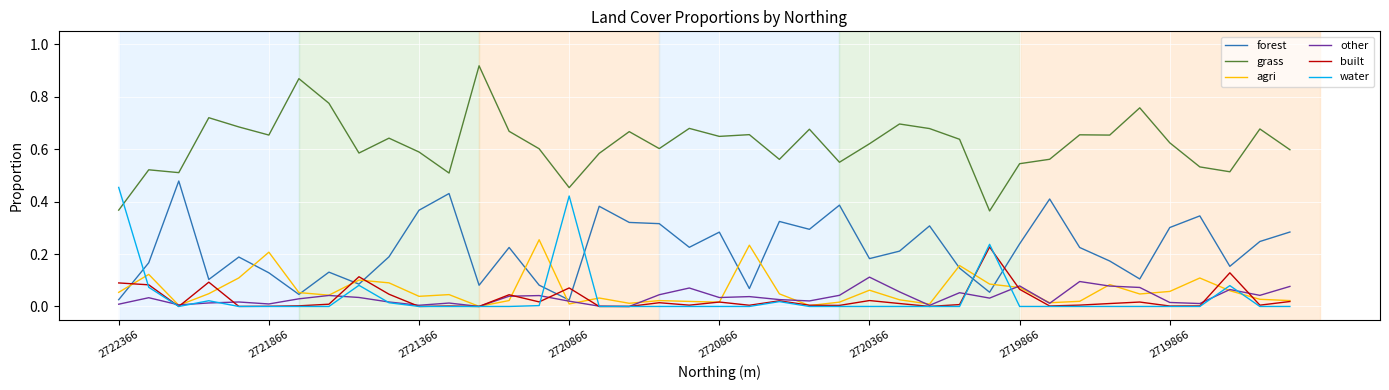

Which series has the largest total across all categories?

grass